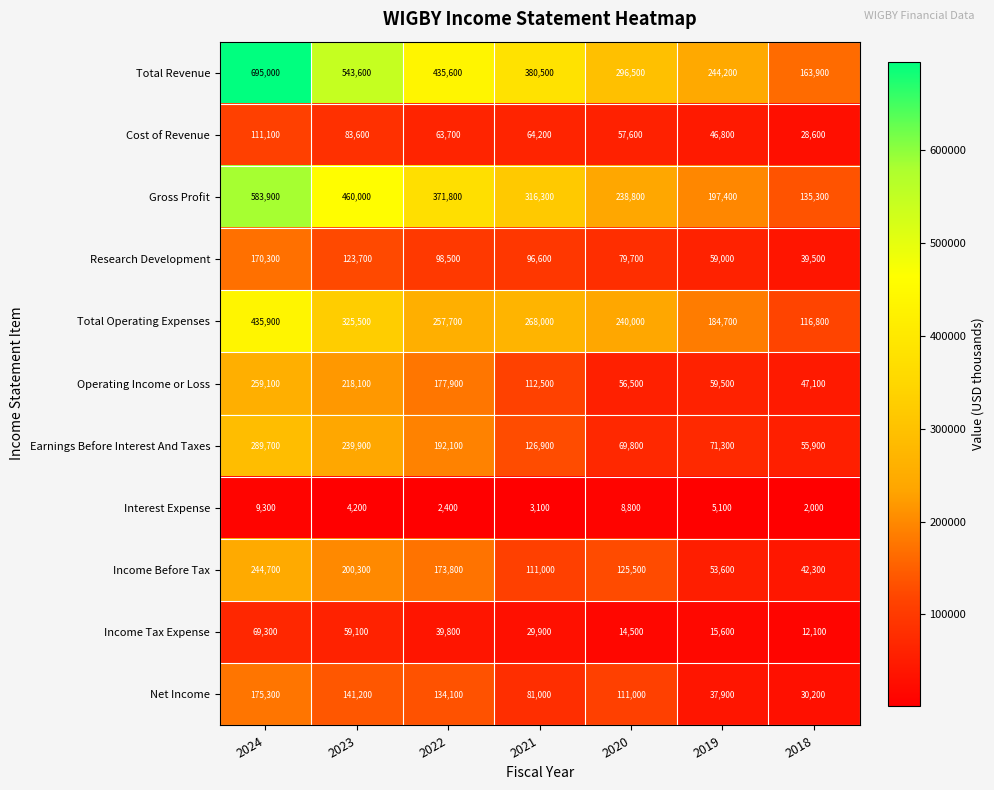

Between 2023 and 2019, which series saw the biggest shift?

Total Revenue